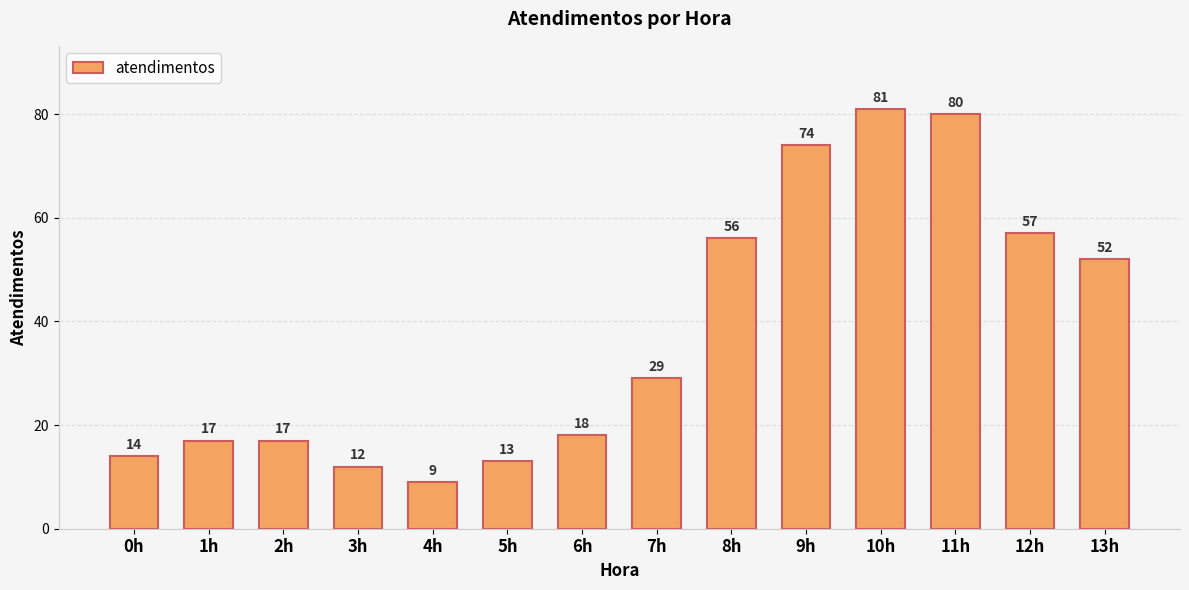

True or false: the data shows 17 at 1h.

True